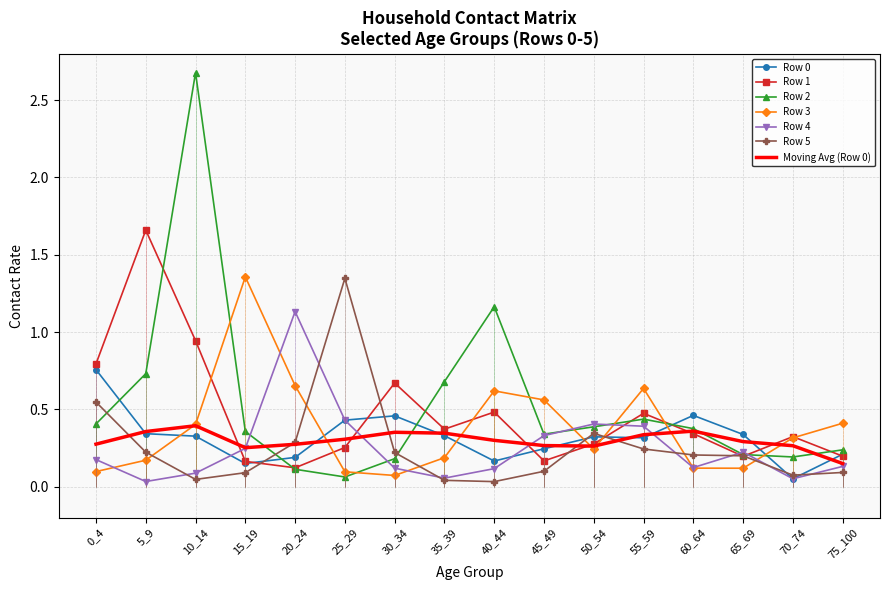

At how many categories does at least one series exceed 0?

16